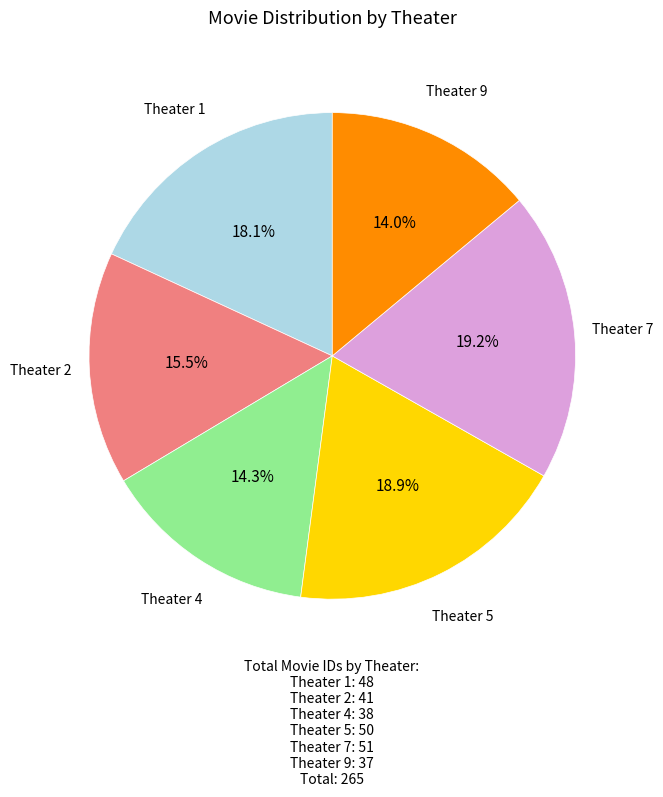

How many segments does this pie chart have?

6